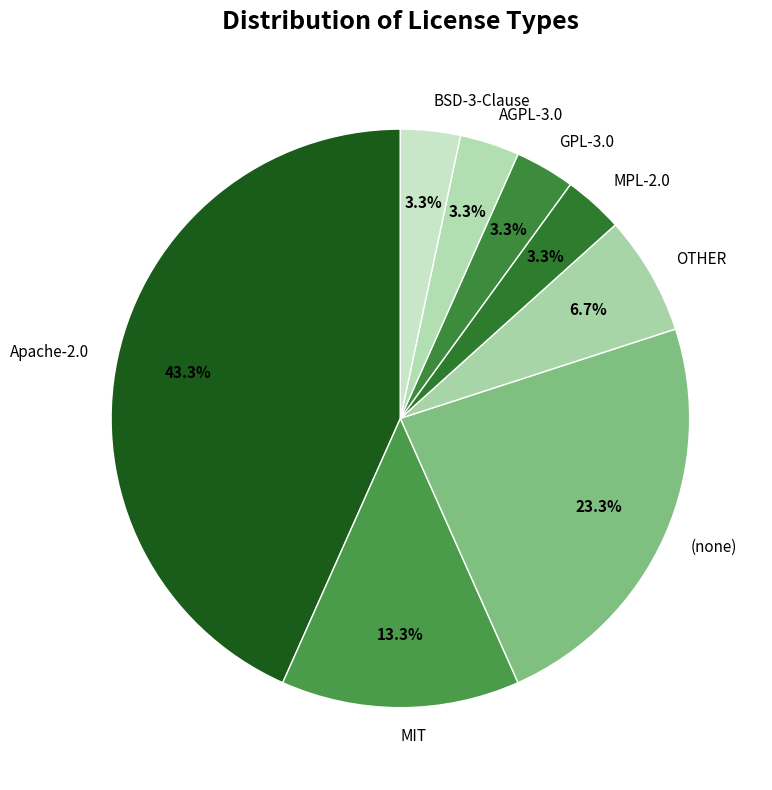

To the nearest percent, what is the average slice percentage?

12%